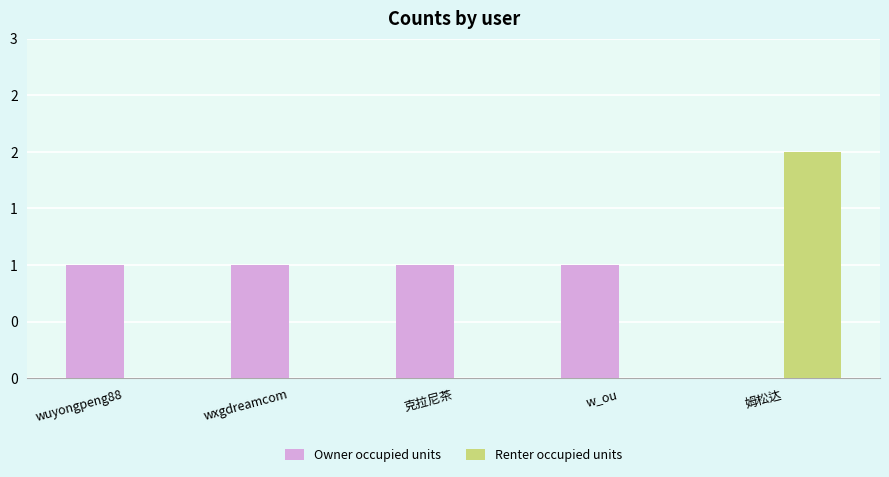

Where is Renter occupied units nearest to the value 1?

wuyongpeng88